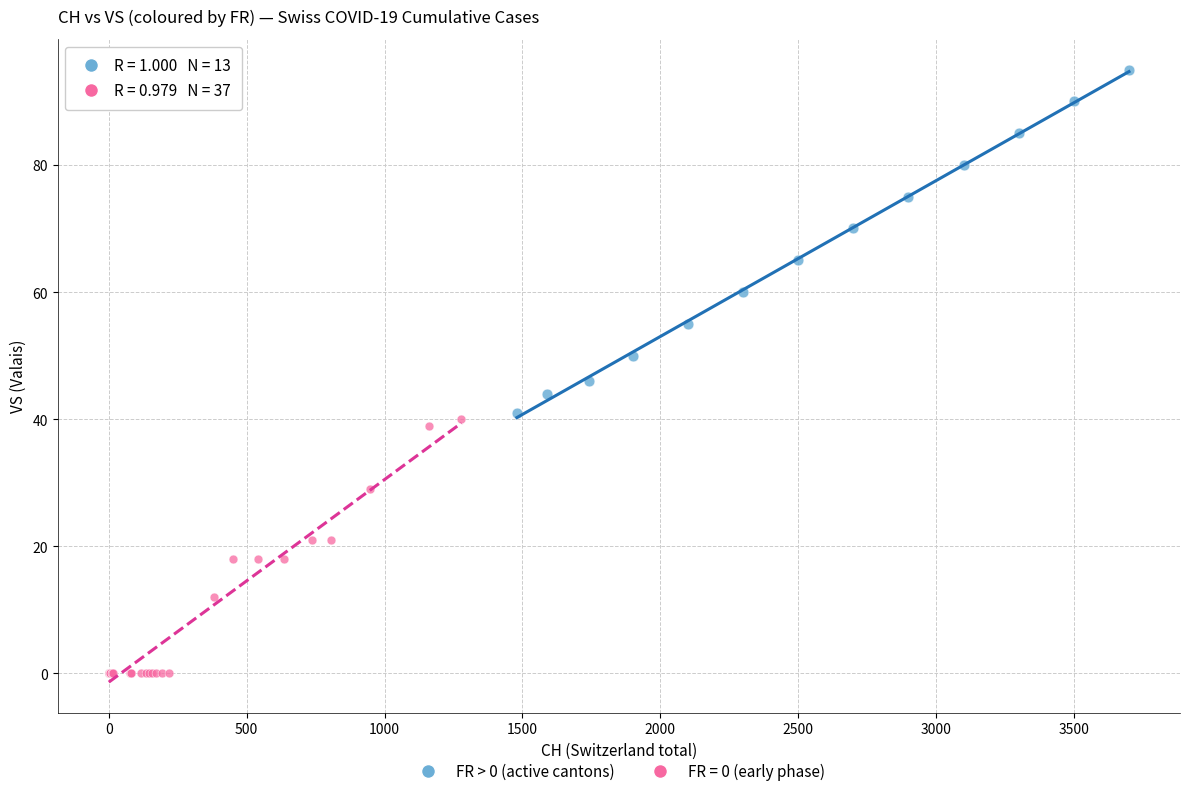

Which series reaches the minimum Y coordinate?

FR = 0 (early phase)